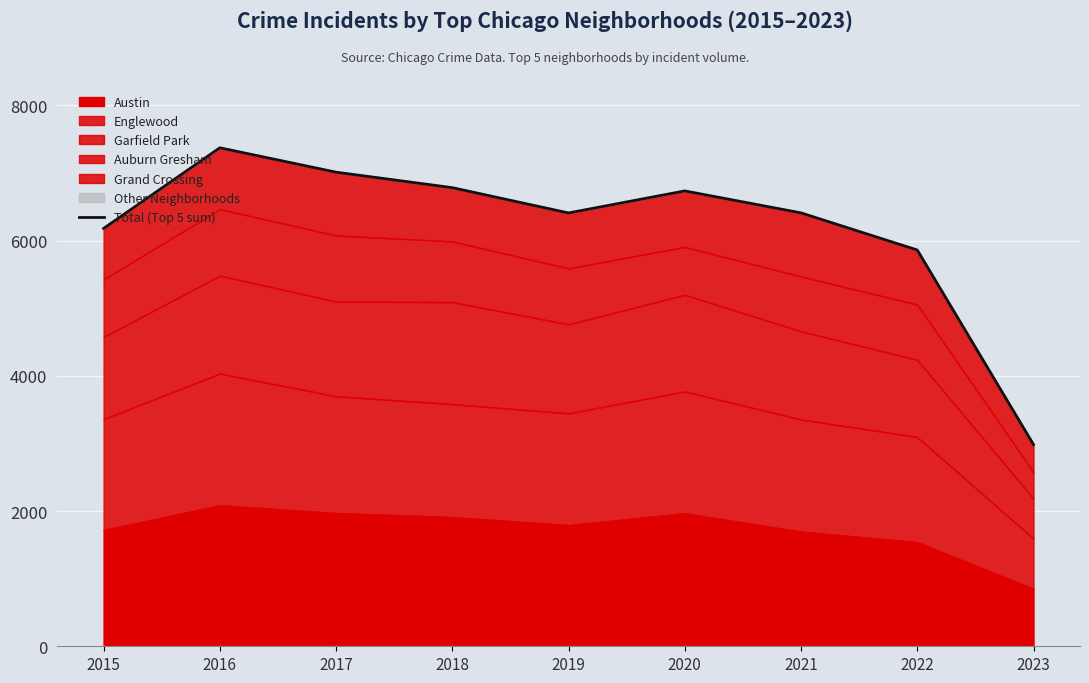

Rank the categories by value from lowest to highest.

2023, 2022, 2015, 2019, 2021, 2020, 2018, 2017, 2016